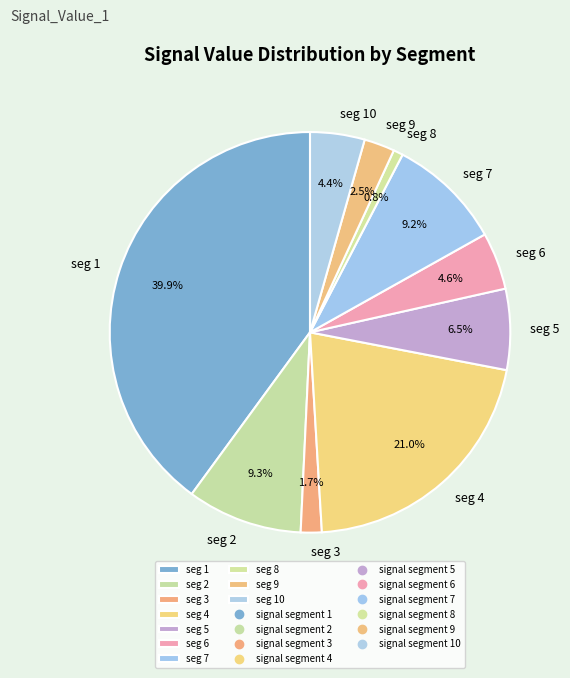

How many segments does this pie chart have?

10